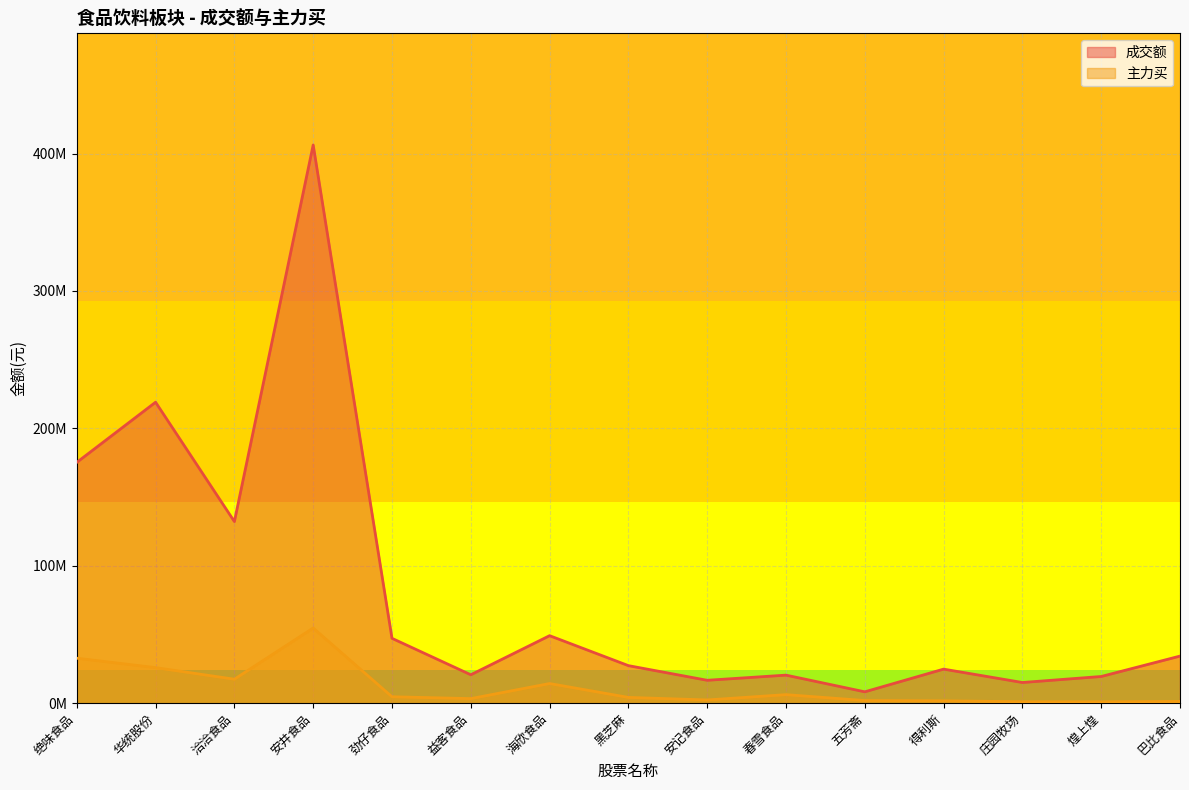

Reading left to right, what are all the values shown in this chart?

成交额: 175256861	219048797	132172729	406257077	47198709	20677569	49125961	27321430	16659783	20409739	8265825	24780697	15045098	19421862	34267697
主力买: 32731878	25864656	17444958	54708412	4672509	3324701	14298951	4200609	2353714	6218630	1920896	1727233	1040419	987999	1267117